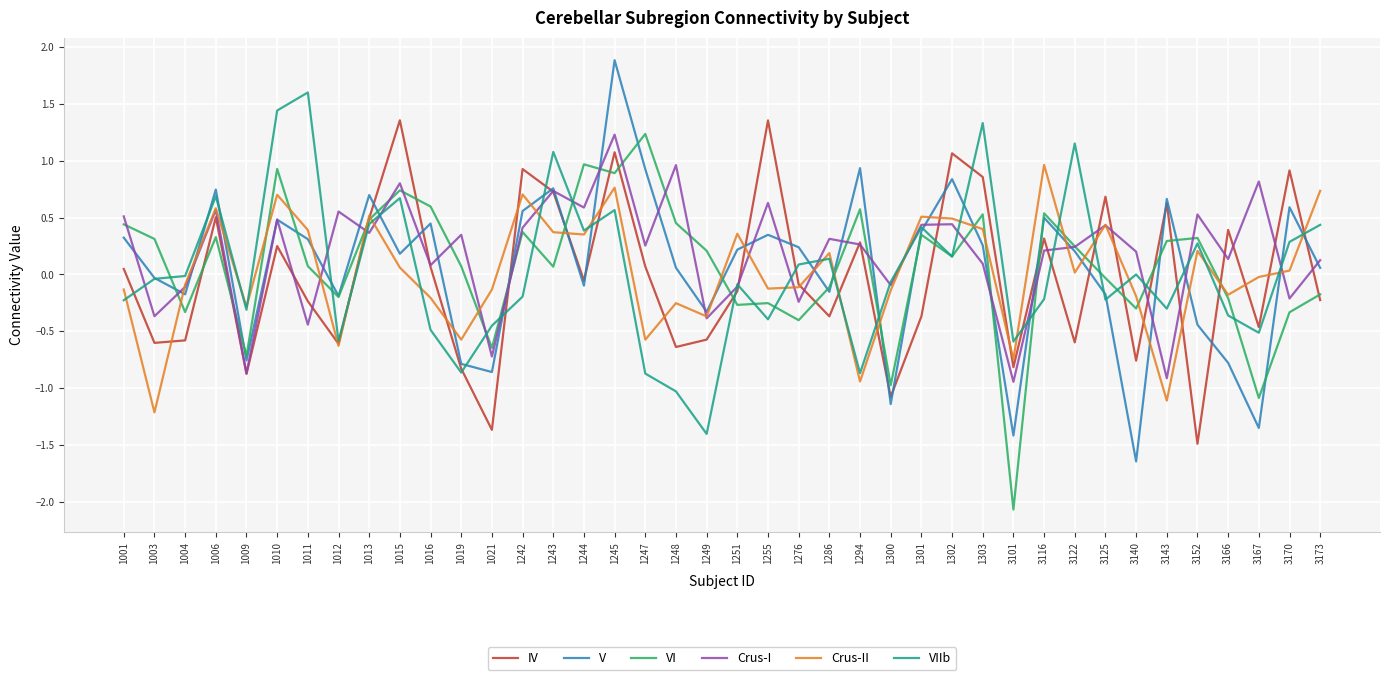

Which series has the widest spread of values?

V